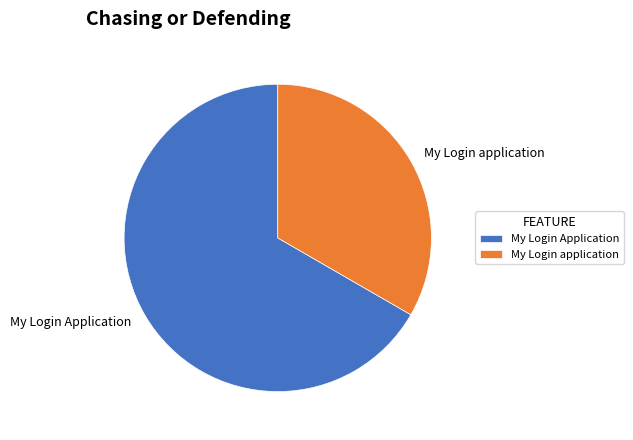

Which slice represents more than half of the pie?

My Login Application